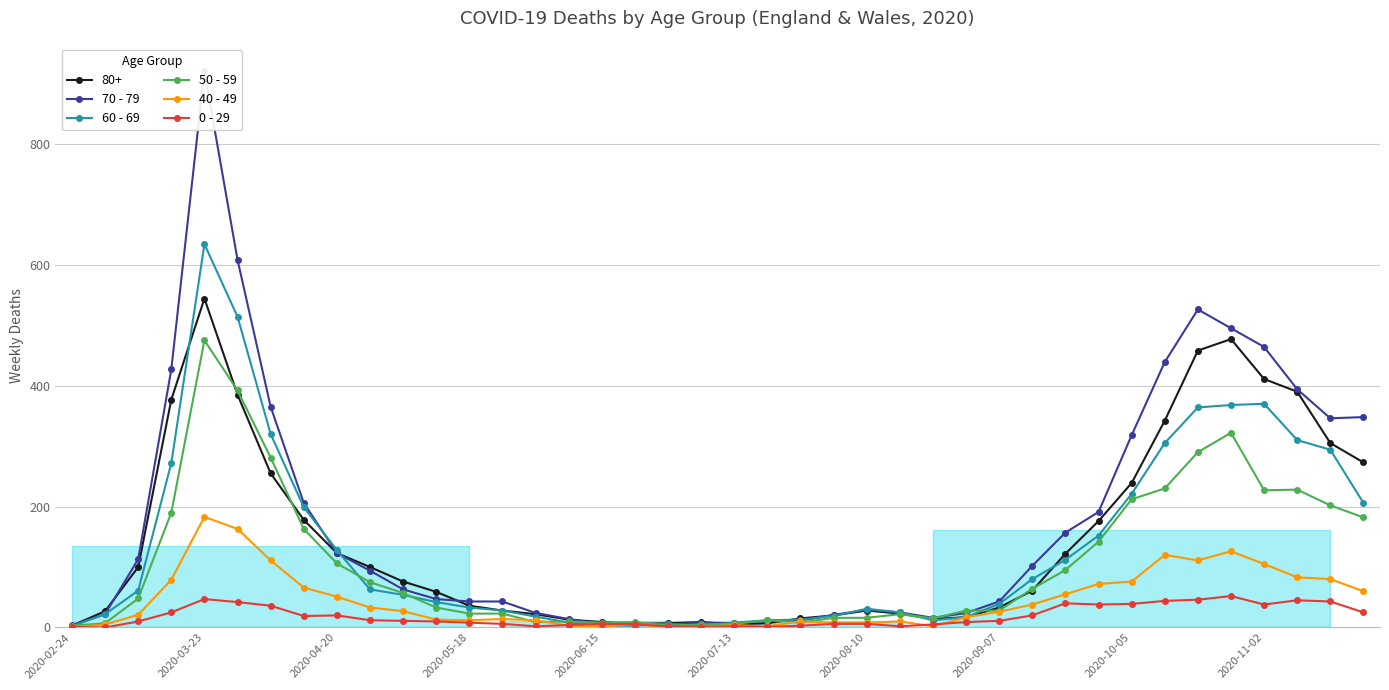

What is the difference between the maximum and minimum values in the 60 - 69 series?

632